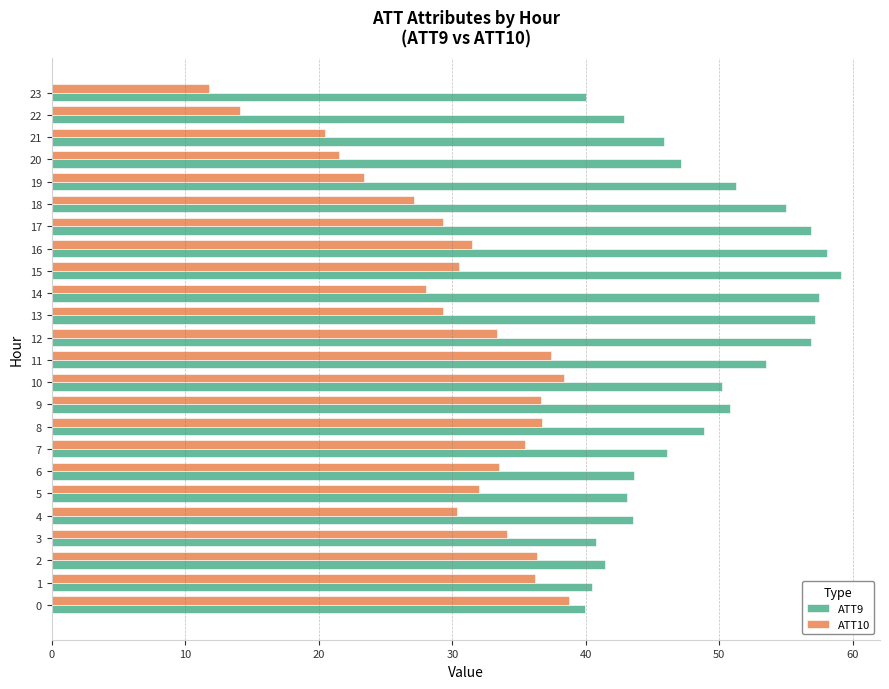

What is the total value across all series at 17?

86.2